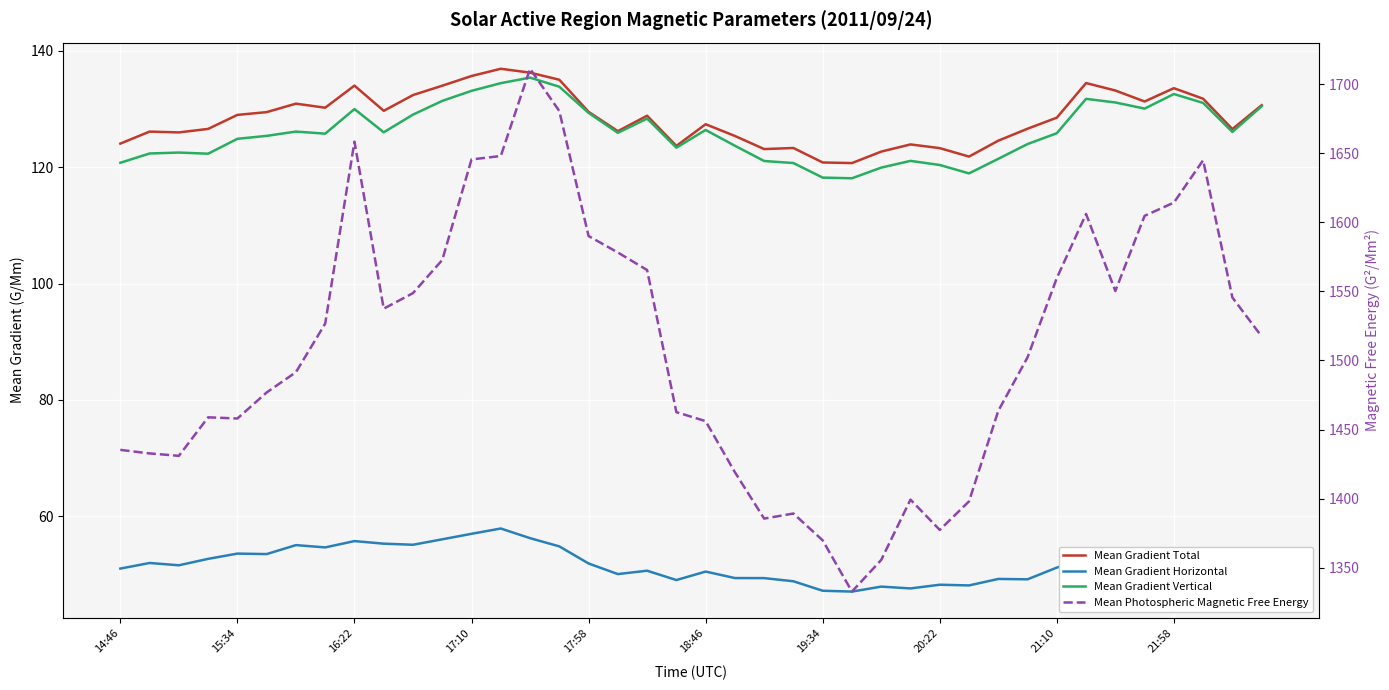

True or false: Mean Gradient Horizontal and Mean Gradient Total cross at least once.

False